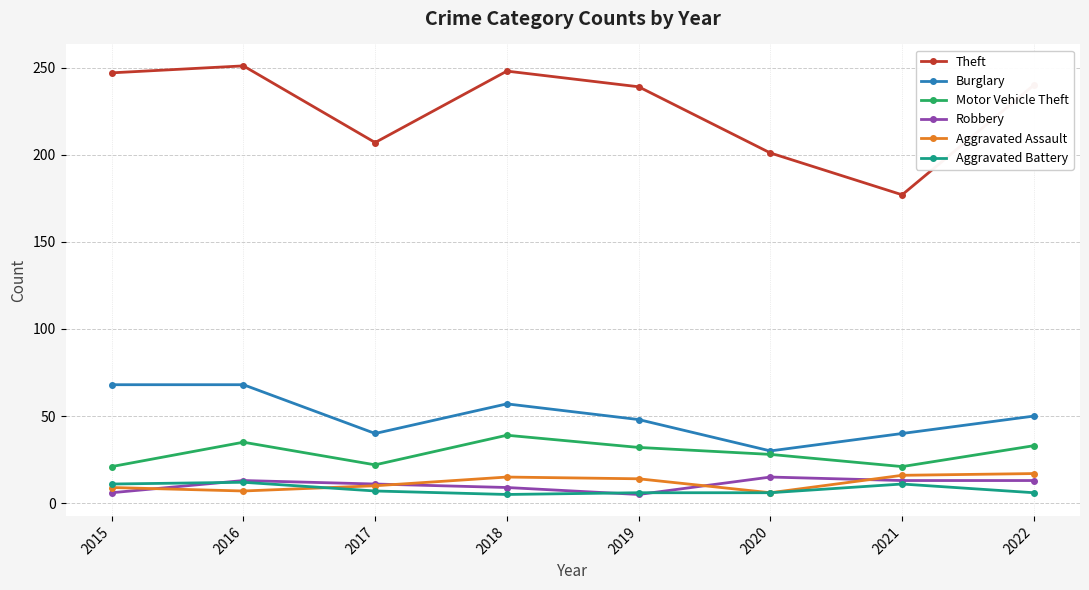

What is the approximate value of Aggravated Battery at 2016?

12